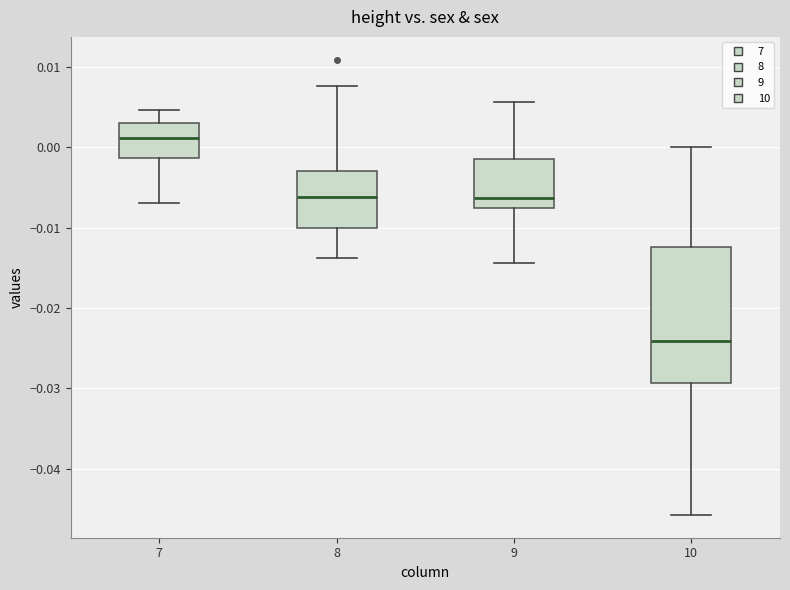

Reading left to right, transcribe this box plot: for each box, give where its median line is, the range the box spans, and where its two whiskers end, as read against the y-axis. The values are not printed on the chart, so give them approximately, as read against the axis.

7: median 0.001, box -0.001 to 0.003, whiskers -0.007 to 0.005
8: median -0.006, box -0.010 to -0.003, whiskers -0.014 to 0.008
9: median -0.006, box -0.008 to -0.001, whiskers -0.014 to 0.006
10: median -0.024, box -0.029 to -0.012, whiskers -0.046 to 0.000